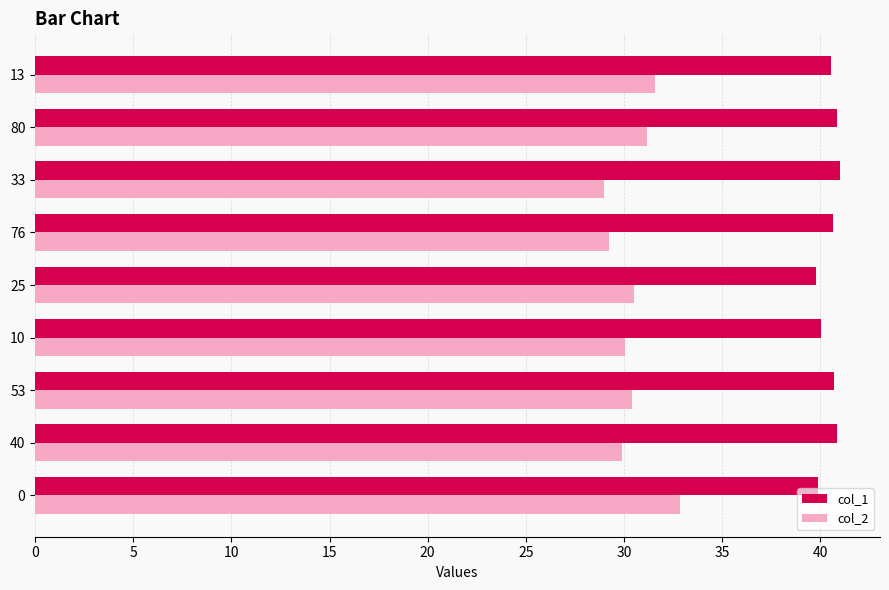

Rank the series by their maximum value, from highest to lowest.

col_1, col_2